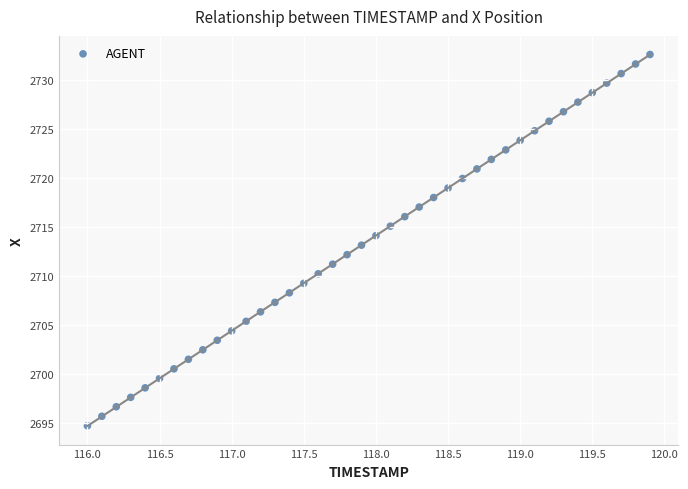

What is the range of X values (max minus min)?

3.9